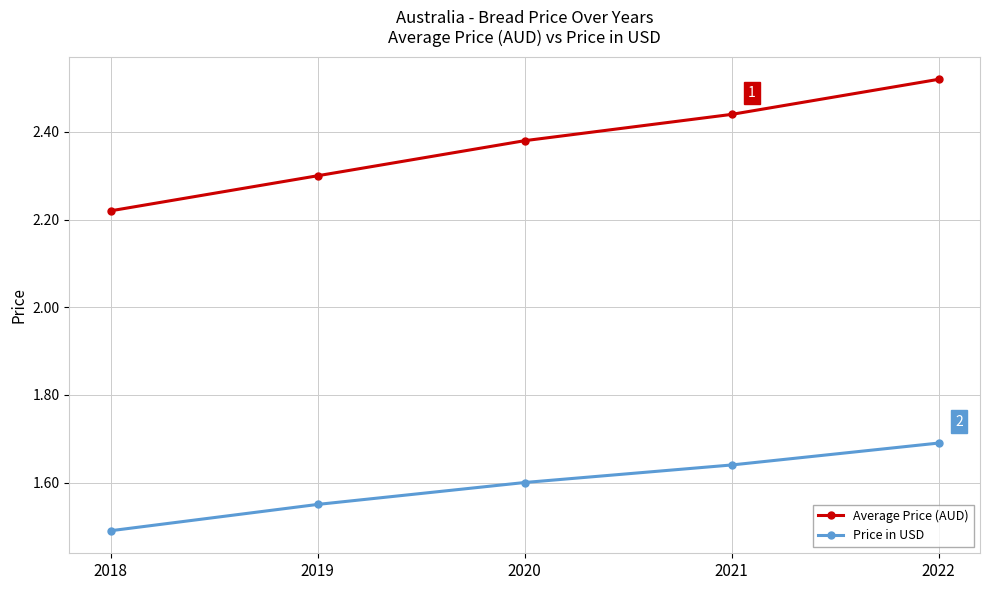

What is the sum of all Average Price (AUD) values?

11.9